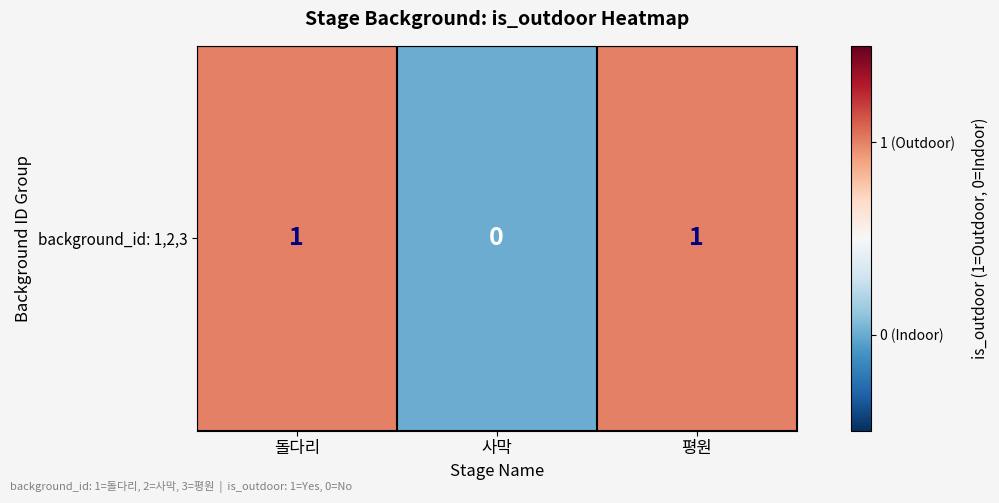

Reading left to right, transcribe all the data shown in this chart.

돌다리=1	사막=0	평원=1